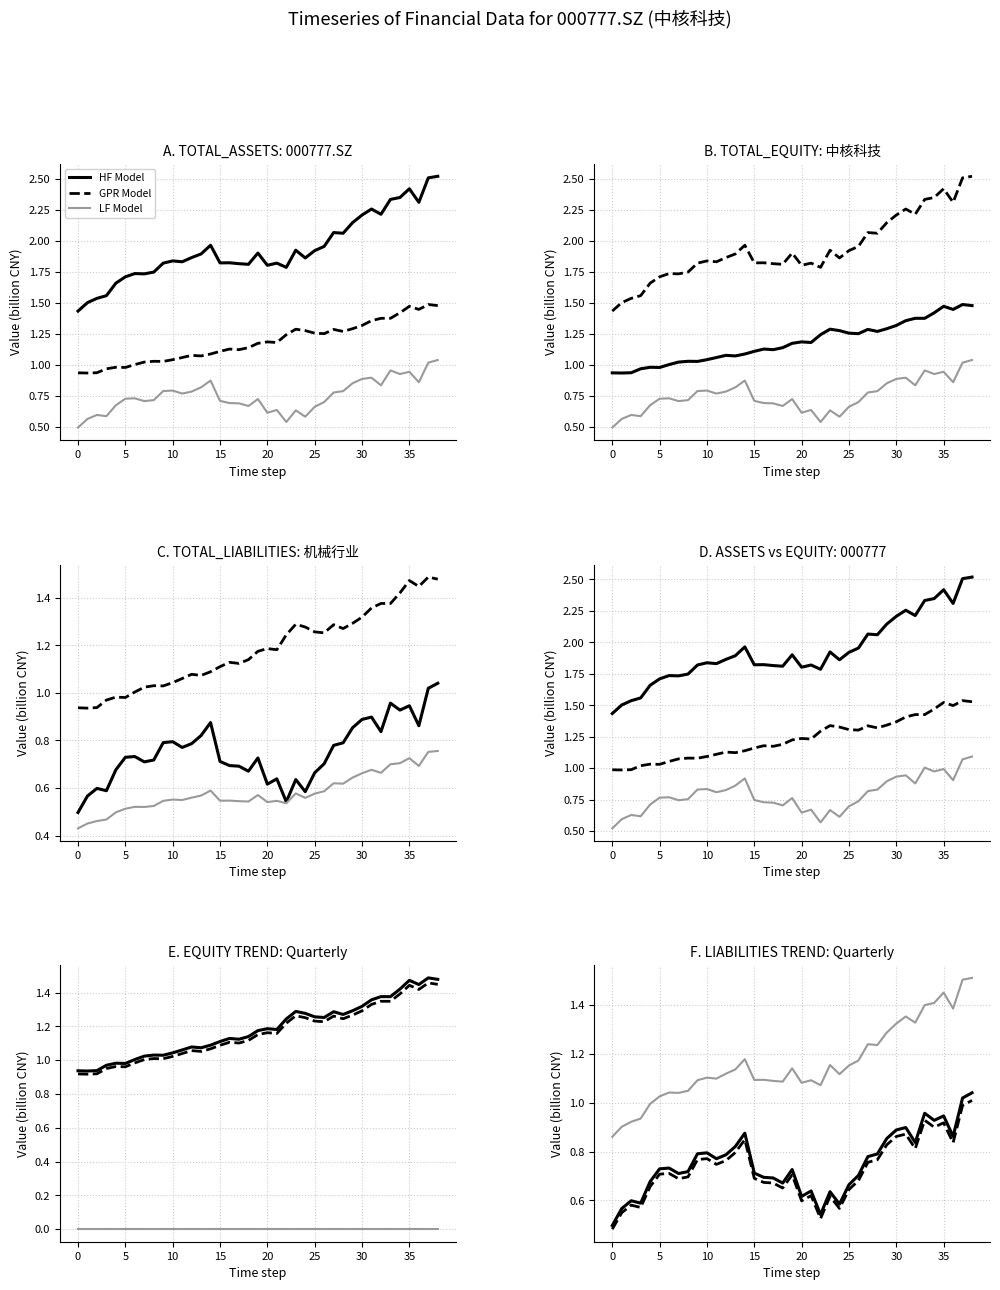

What is the value of the TOTAL_EQUITY point at the 17th from the left?

1.1